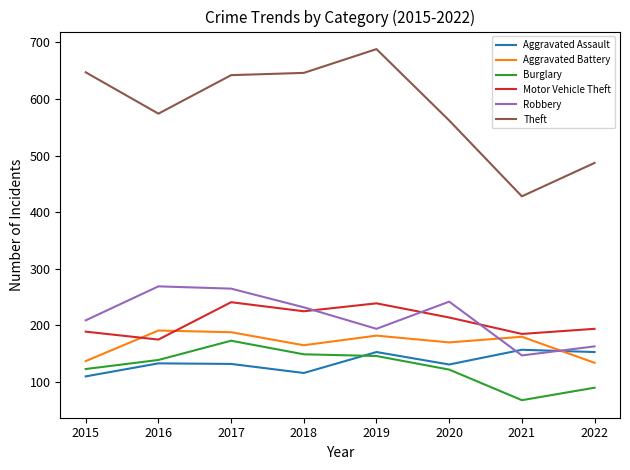

How many intersections are there between Robbery and Motor Vehicle Theft?

3